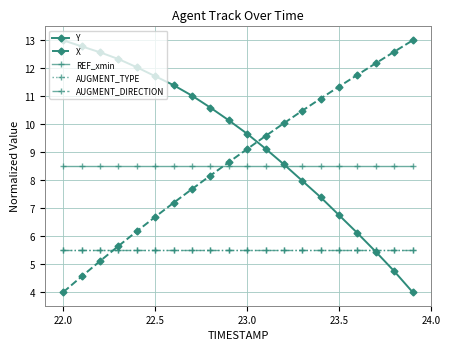

Is this an area chart (filled region under the line)?

No